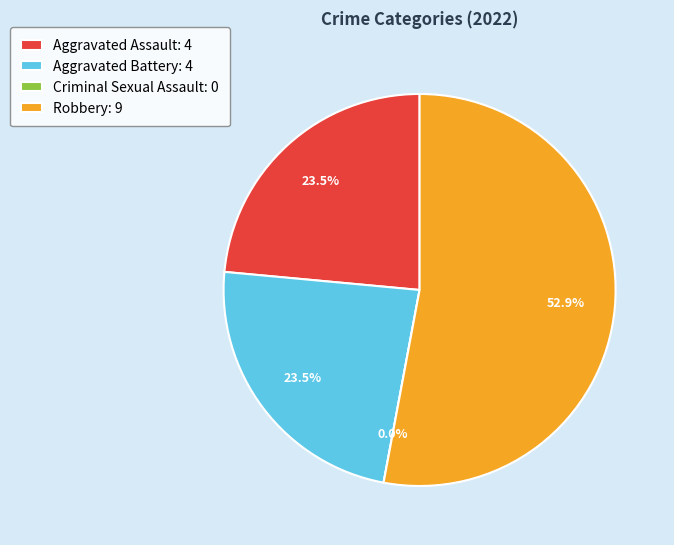

To the nearest percent, what portion does Aggravated Battery represent?

24%